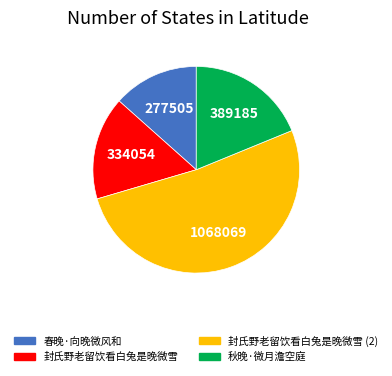

Is there any slice that represents more than half of the pie?

Yes